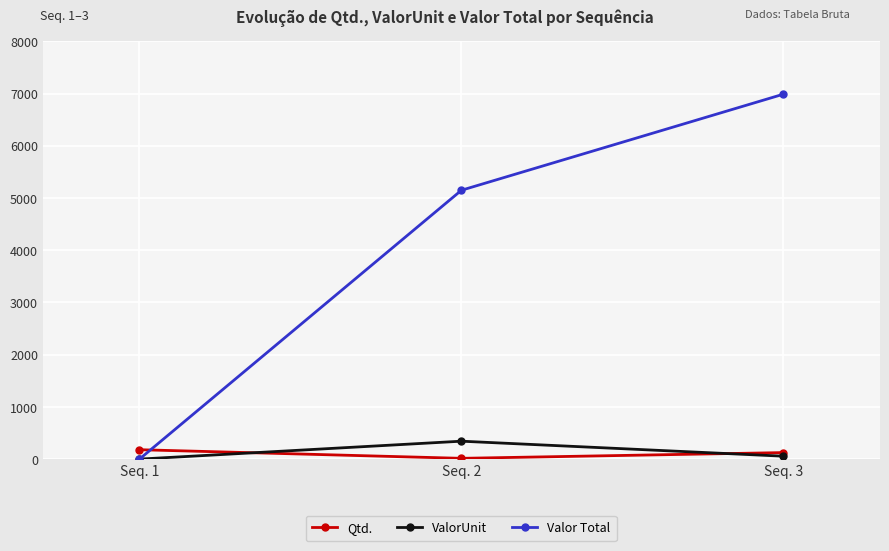

What is the sum of all Valor Total values?

12135.5